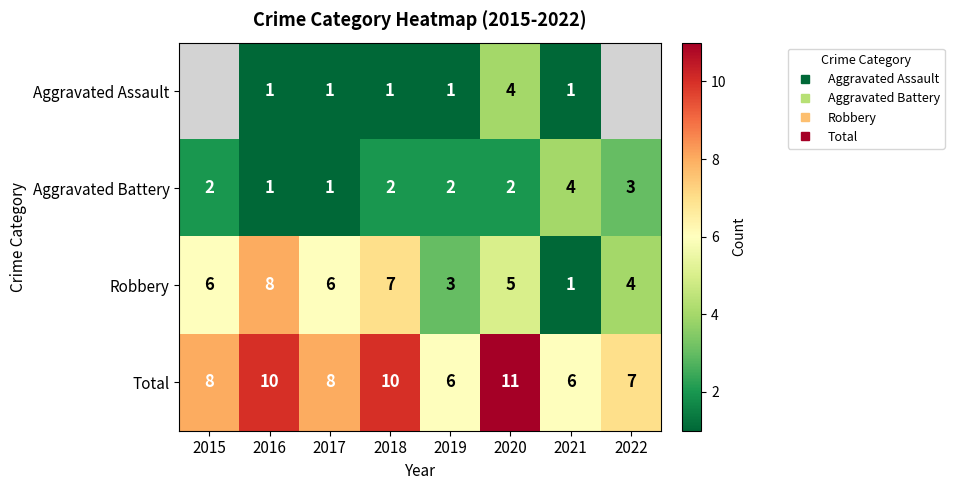

Count the number of data series in this chart.

4